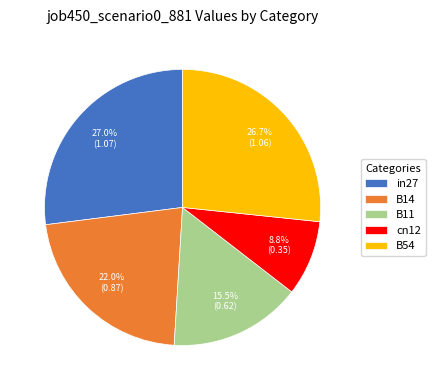

Is it true that B54 is 16% of the pie?

False